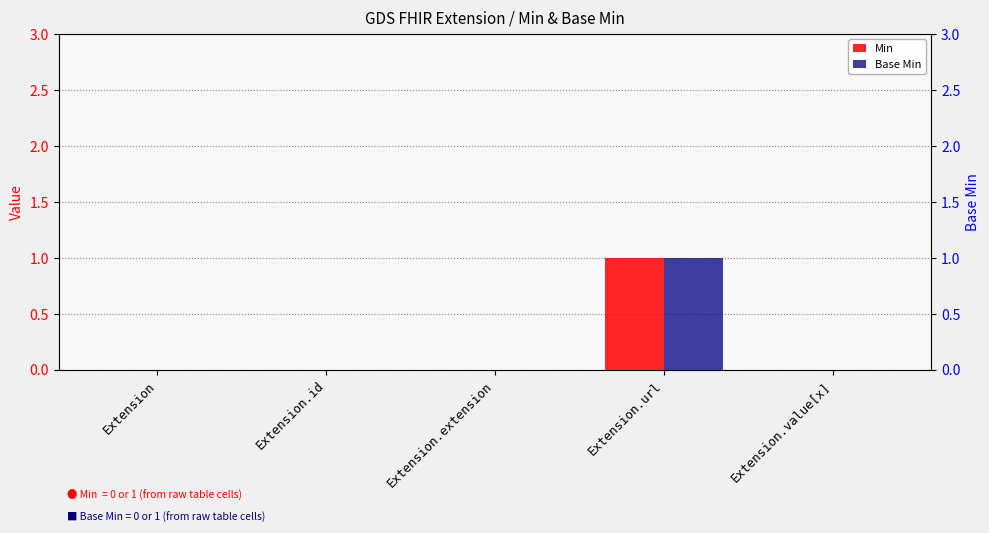

Reading left to right, extract all data points from this chart.

Min: 0	0	0	1	0
Base Min: 0	0	0	1	0